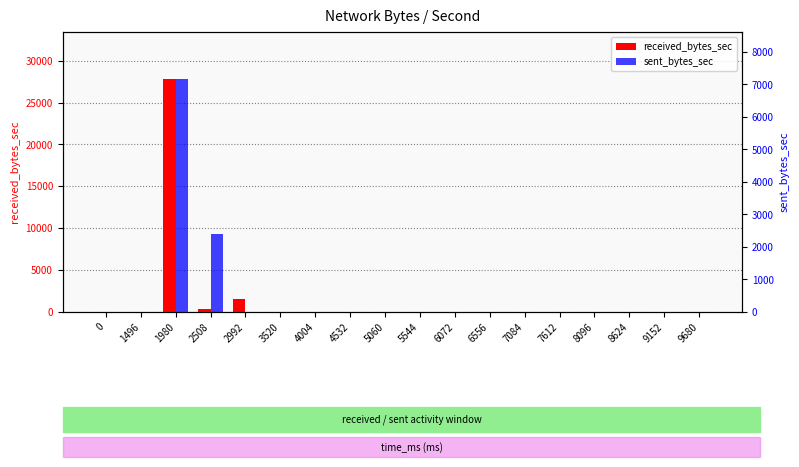

The sent_bytes_sec series shows -3896 at 0. True or false?

False